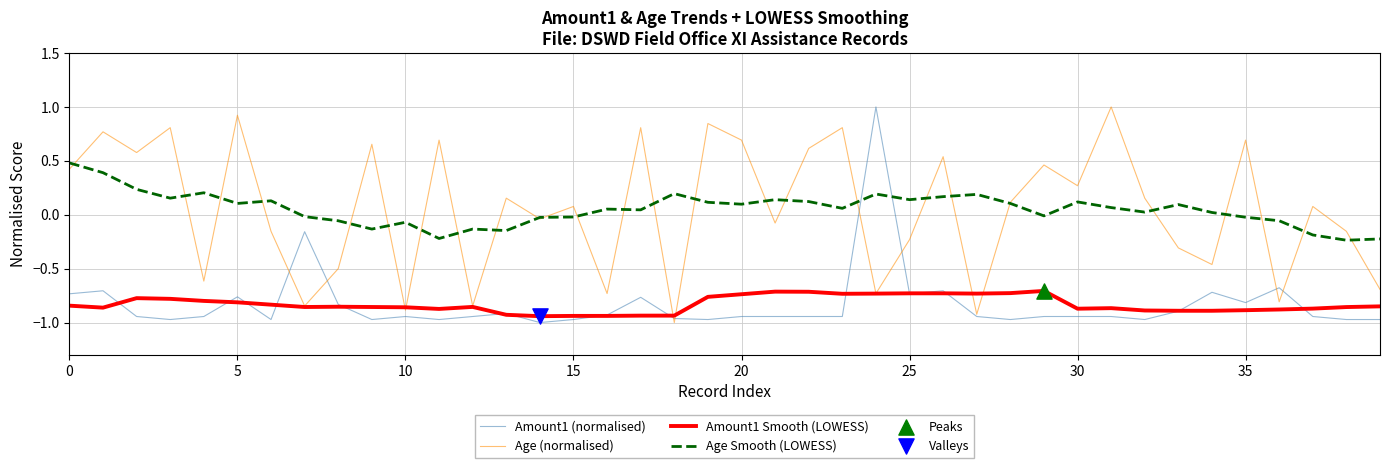

At how many categories does at least one series exceed 0?

32